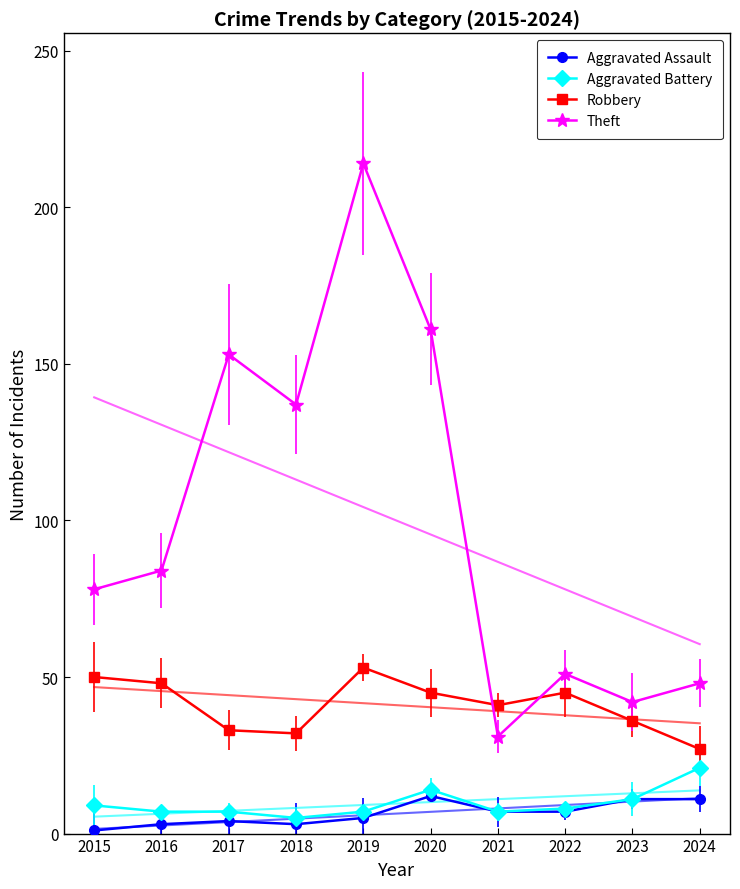

Reading left to right, what are all the values shown in this chart?

Aggravated Assault: 2015=1	2016=3	2017=4	2018=3	2019=5	2020=12	2021=7	2022=7	2023=11	2024=11
Aggravated Battery: 2015=9	2016=7	2017=7	2018=5	2019=7	2020=14	2021=7	2022=8	2023=11	2024=21
Robbery: 2015=50	2016=48	2017=33	2018=32	2019=53	2020=45	2021=41	2022=45	2023=36	2024=27
Theft: 2015=78	2016=84	2017=153	2018=137	2019=214	2020=161	2021=31	2022=51	2023=42	2024=48